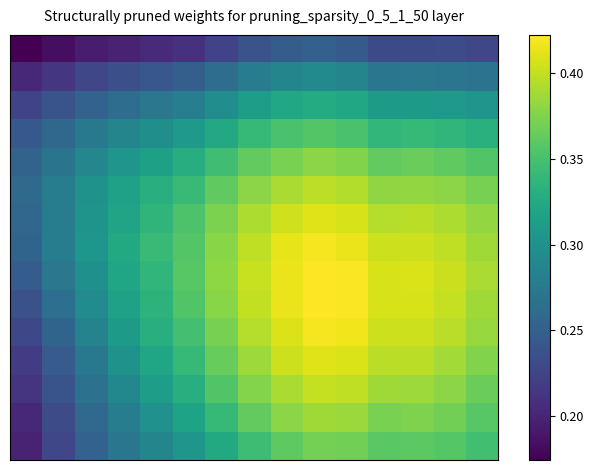

What is the minimum value shown in the chart?

0.2